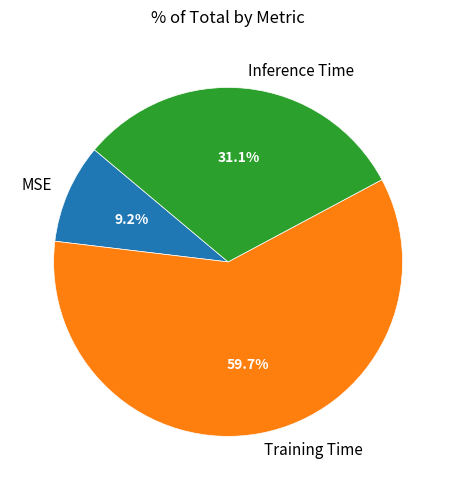

What percentage is the Training Time slice, to the nearest percent?

60%